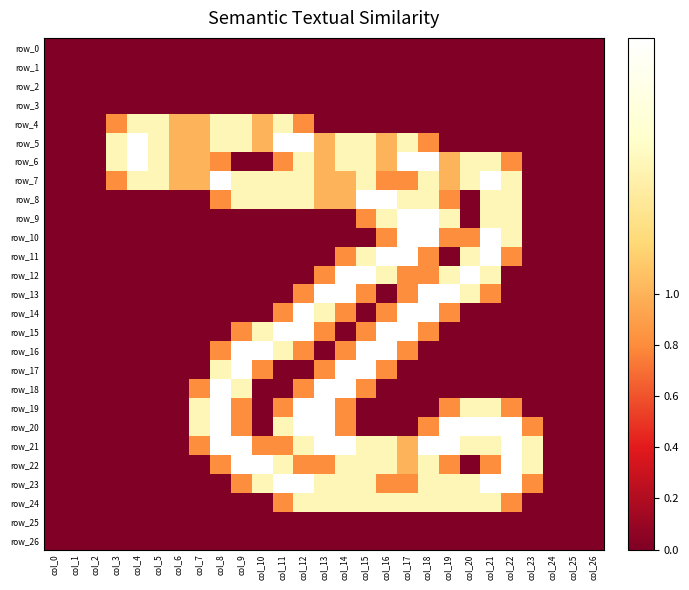

Between col_5 and col_18, which series saw the biggest shift?

row_9